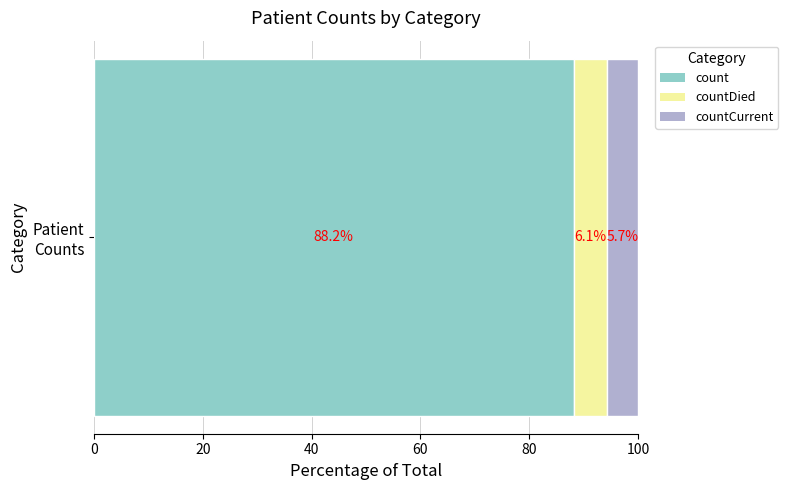

What is the highest value of the count series?

88.2